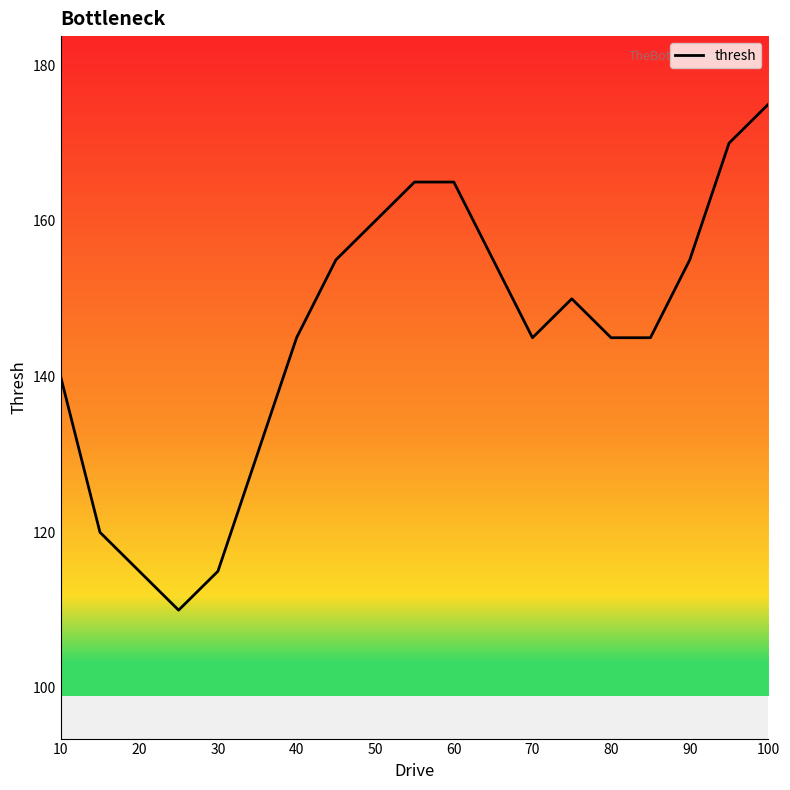

Does the chart have visible grid lines?

No